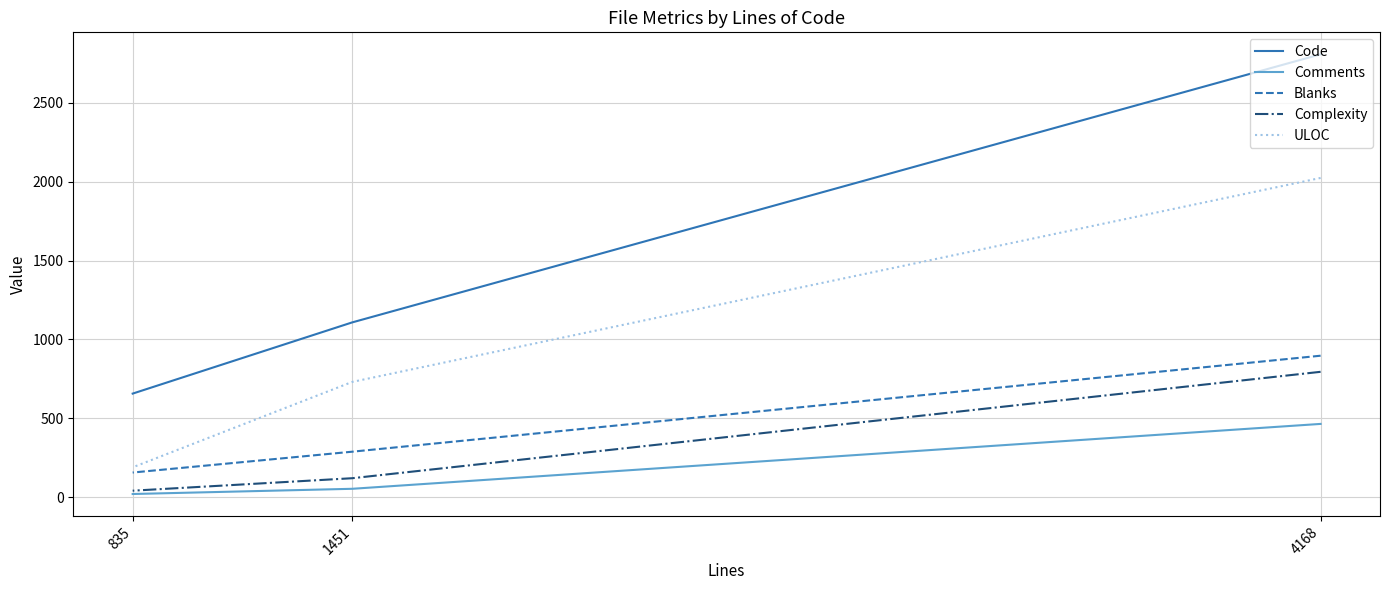

Reading right to left, what are all the values shown in this chart?

Code: 835=657	1451=1108	4168=2806
Comments: 835=21	1451=54	4168=465
Blanks: 835=157	1451=289	4168=897
Complexity: 835=42	1451=121	4168=795
ULOC: 835=190	1451=731	4168=2023